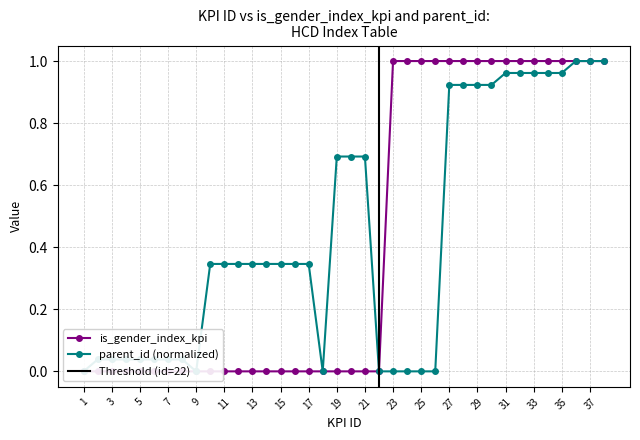

What is the sum of all is_gender_index_kpi values?

16.0